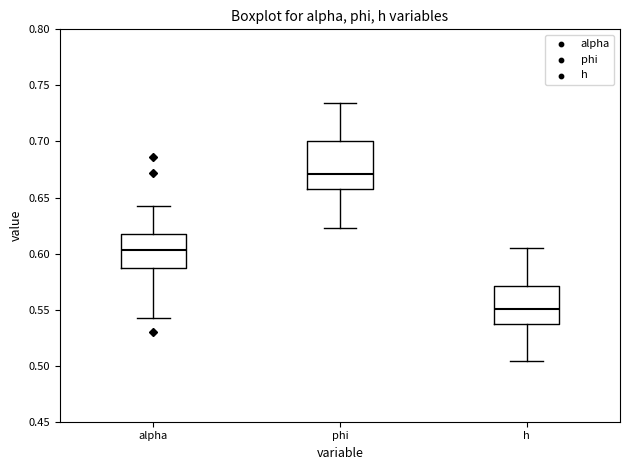

Which box's median line is the lowest?

h